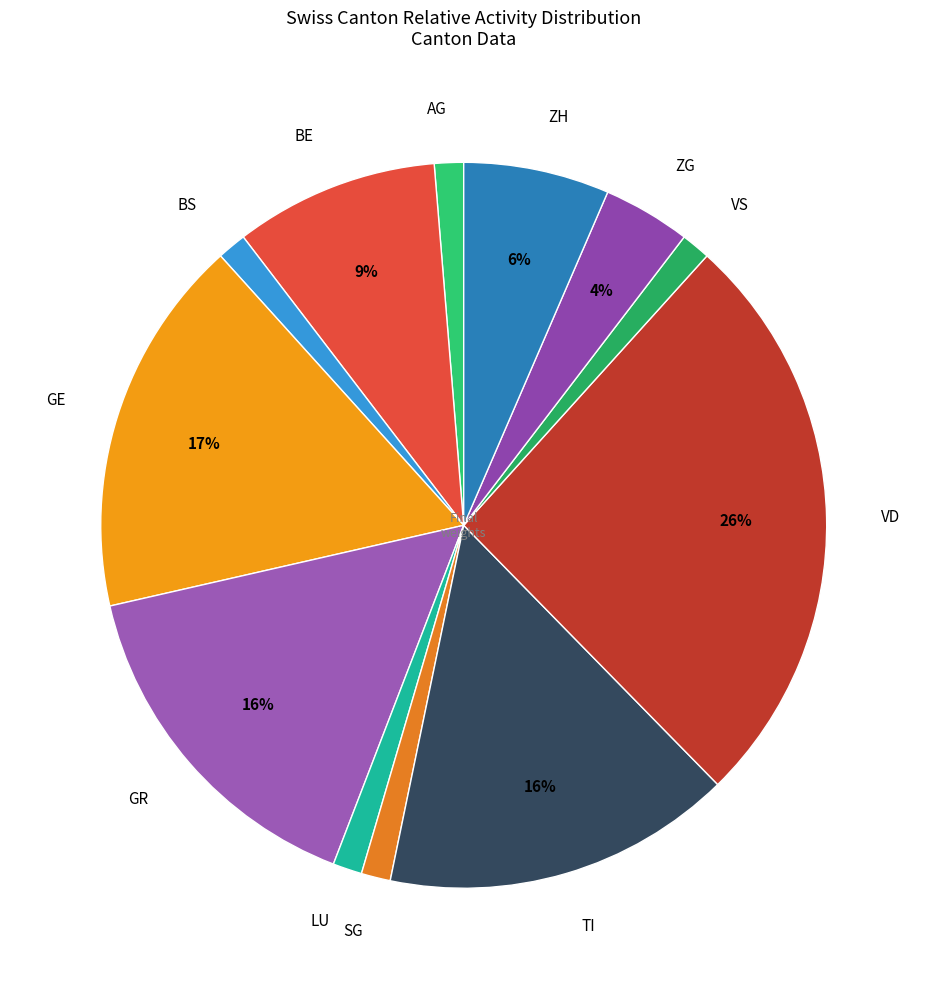

What is the largest slice in the pie chart?

VD